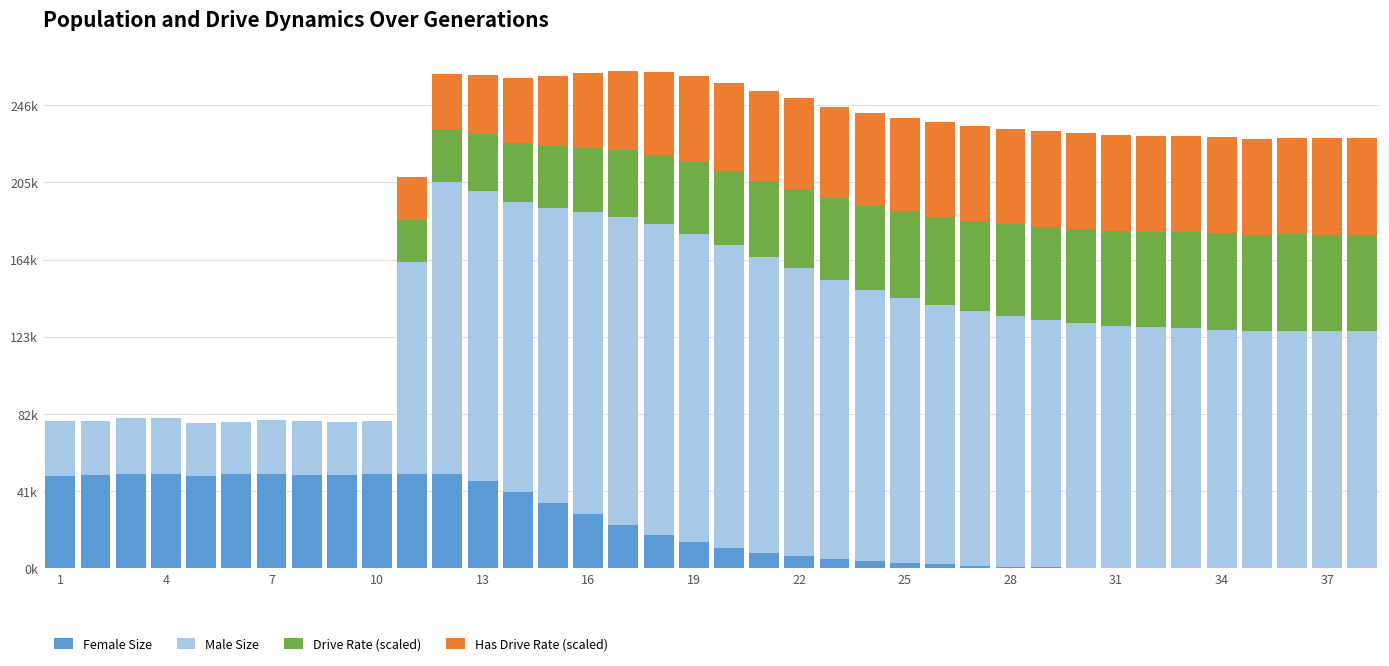

What are all the series names shown in the legend?

Female Size, Male Size, Drive Rate (scaled), Has Drive Rate (scaled)